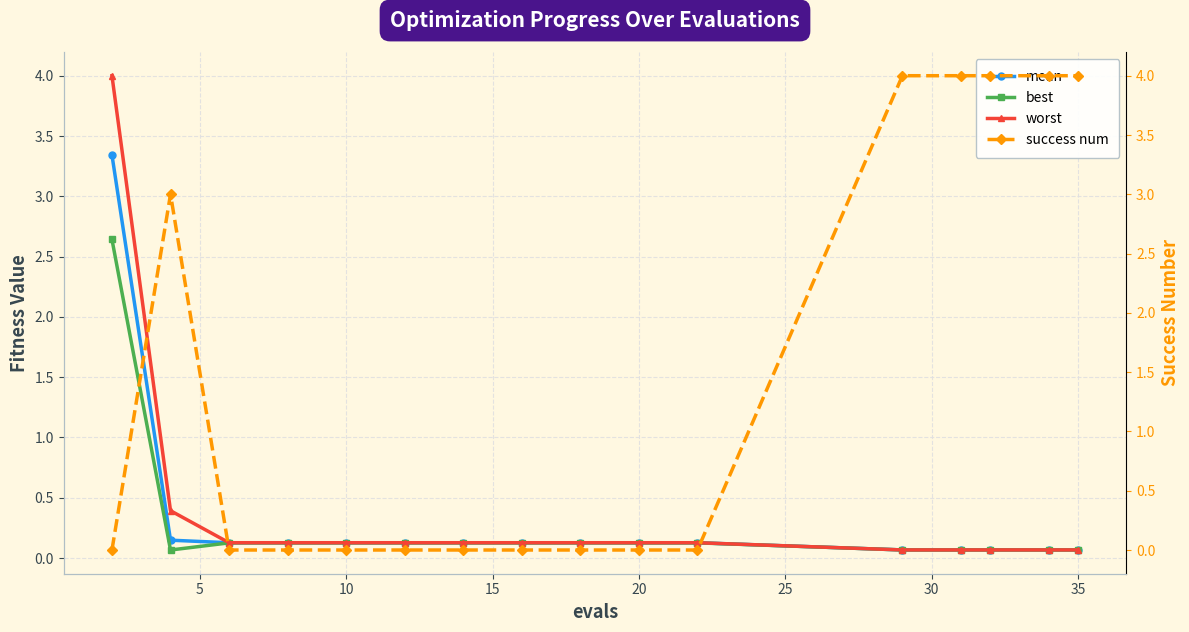

True or false: best and mean intersect in this chart.

False